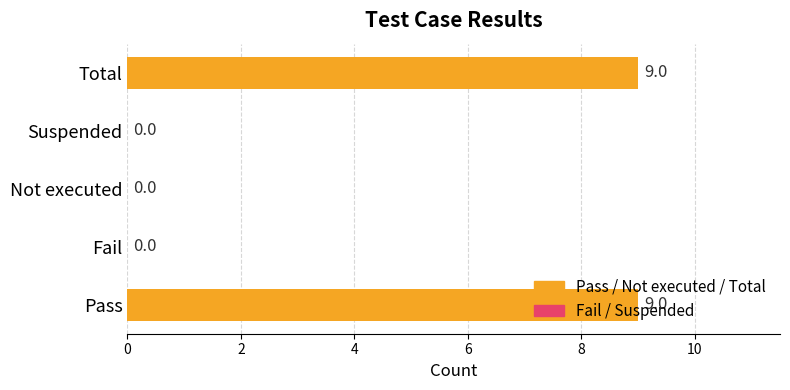

What is the maximum value shown in the chart?

9